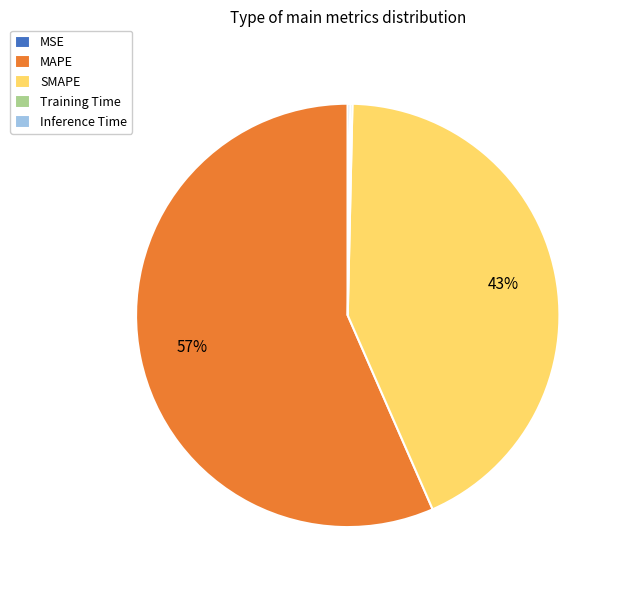

To the nearest percent, what is the average slice percentage?

20%